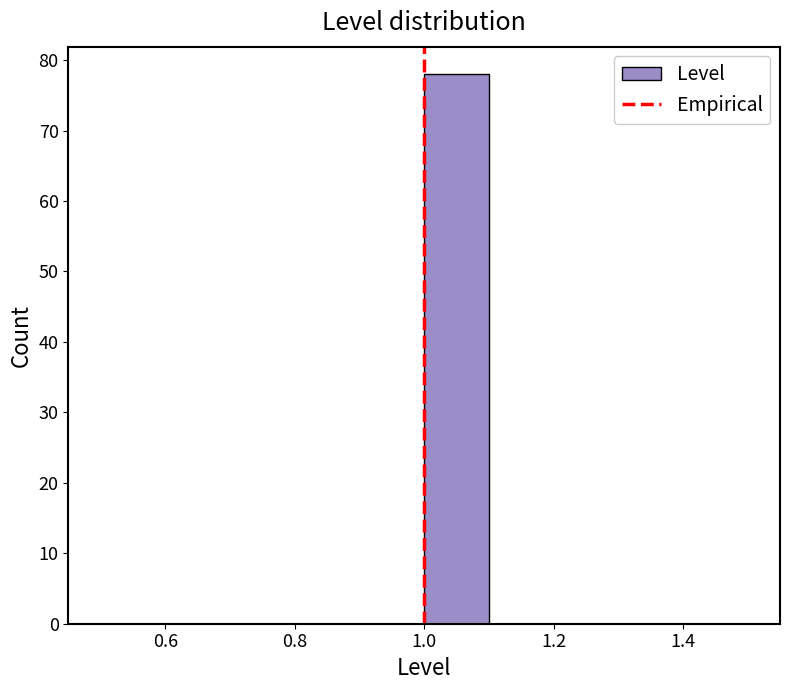

How tall is the bar that spans 1.0 to 1.1 on the x-axis? The values are not printed on the chart, so give them approximately, as read against the axis.

78